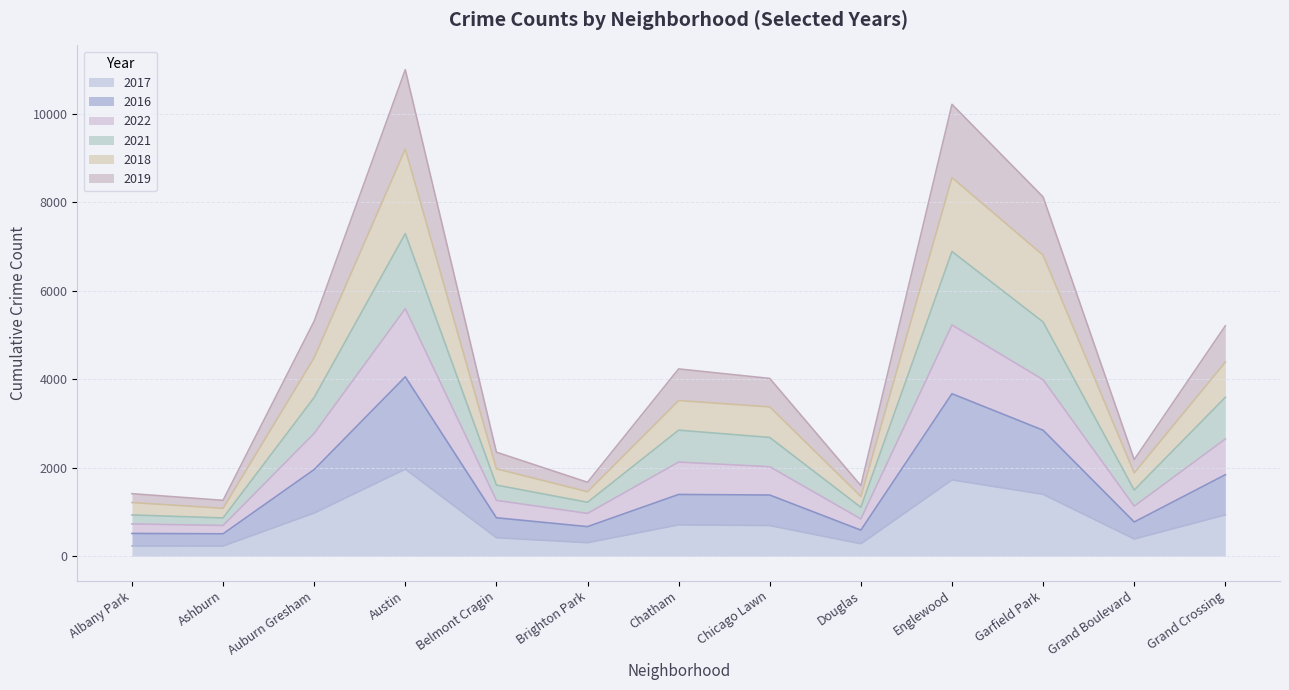

What is the total value across all series at Garfield Park?

8122